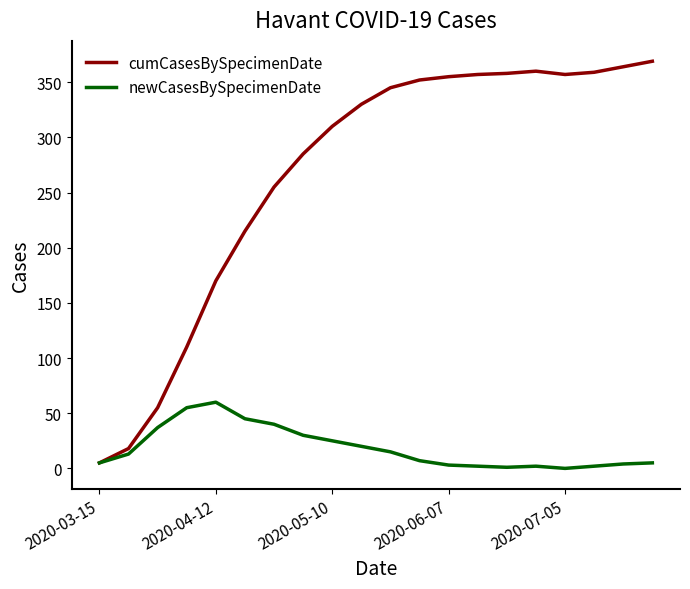

Does the chart have visible grid lines?

No